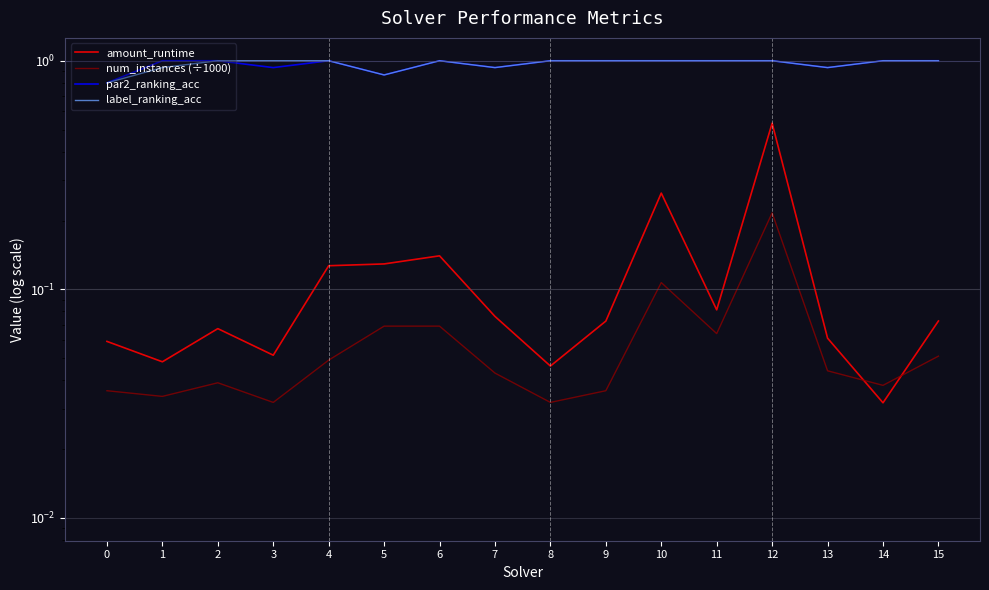

The amount_runtime series shows 0.2 at 6. True or false?

False